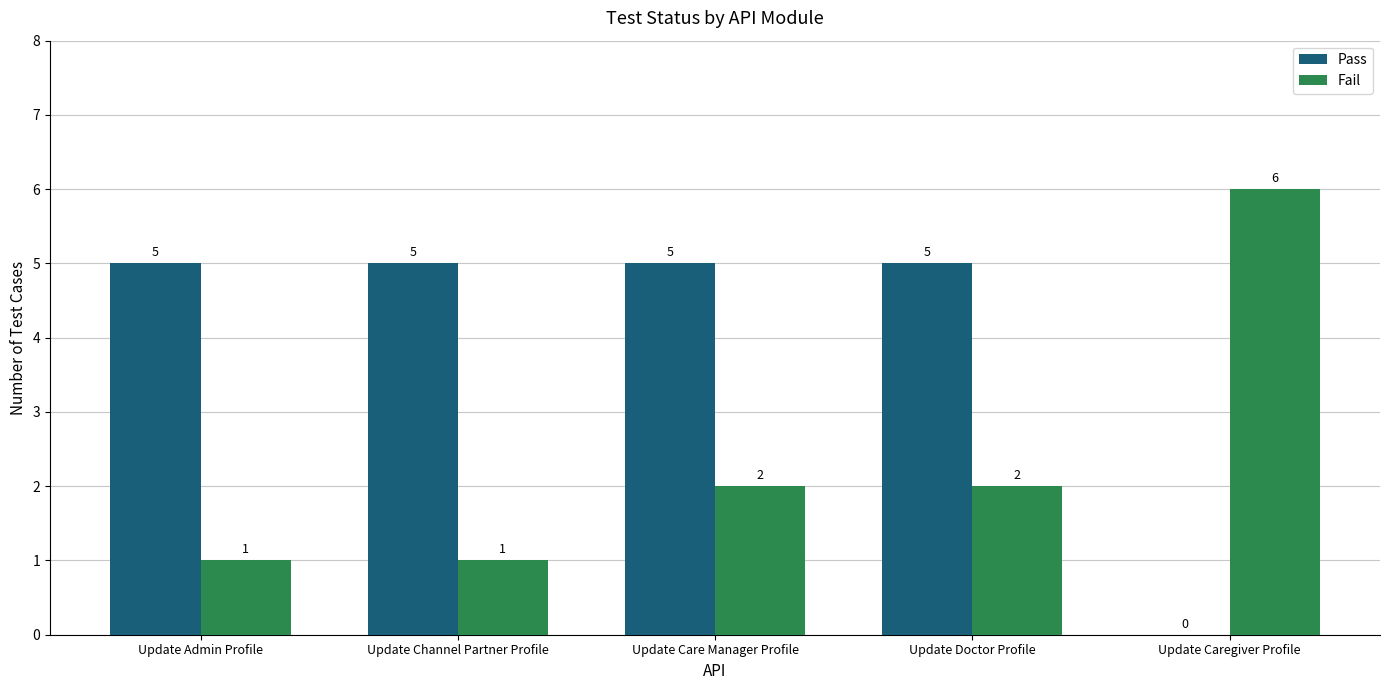

Reading right to left, transcribe all the data shown in this chart.

Pass: Update Caregiver Profile=0	Update Doctor Profile=5	Update Care Manager Profile=5	Update Channel Partner Profile=5	Update Admin Profile=5
Fail: Update Caregiver Profile=6	Update Doctor Profile=2	Update Care Manager Profile=2	Update Channel Partner Profile=1	Update Admin Profile=1